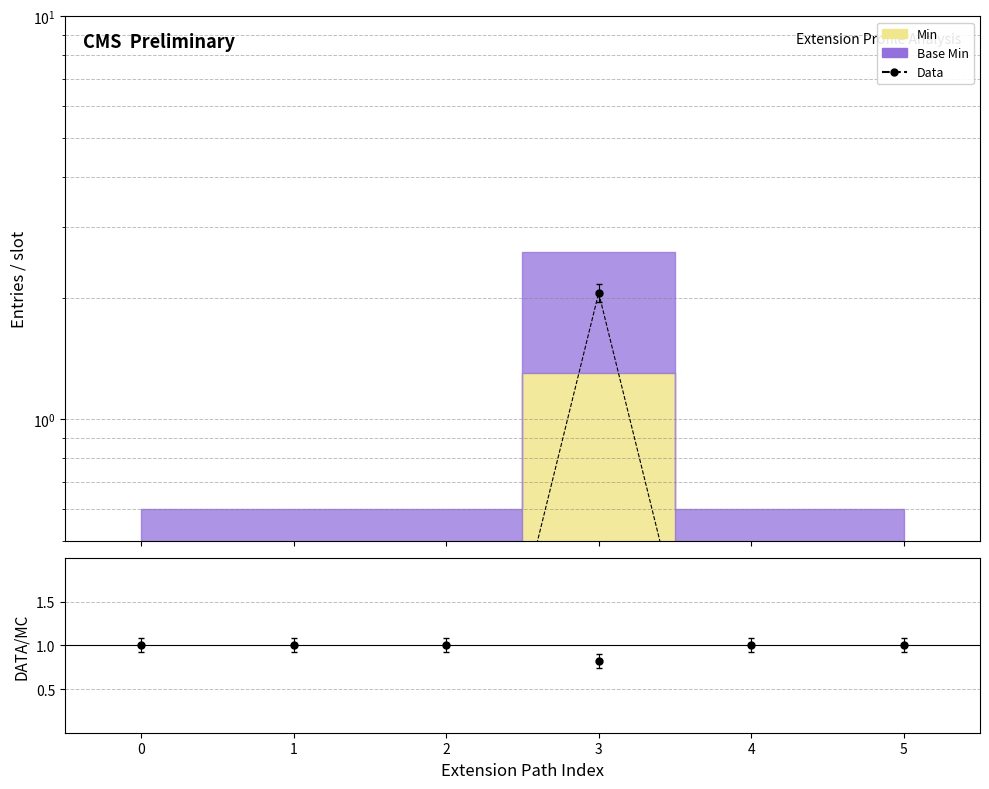

True or false: Data/MC has more than 1 interior local peaks.

False